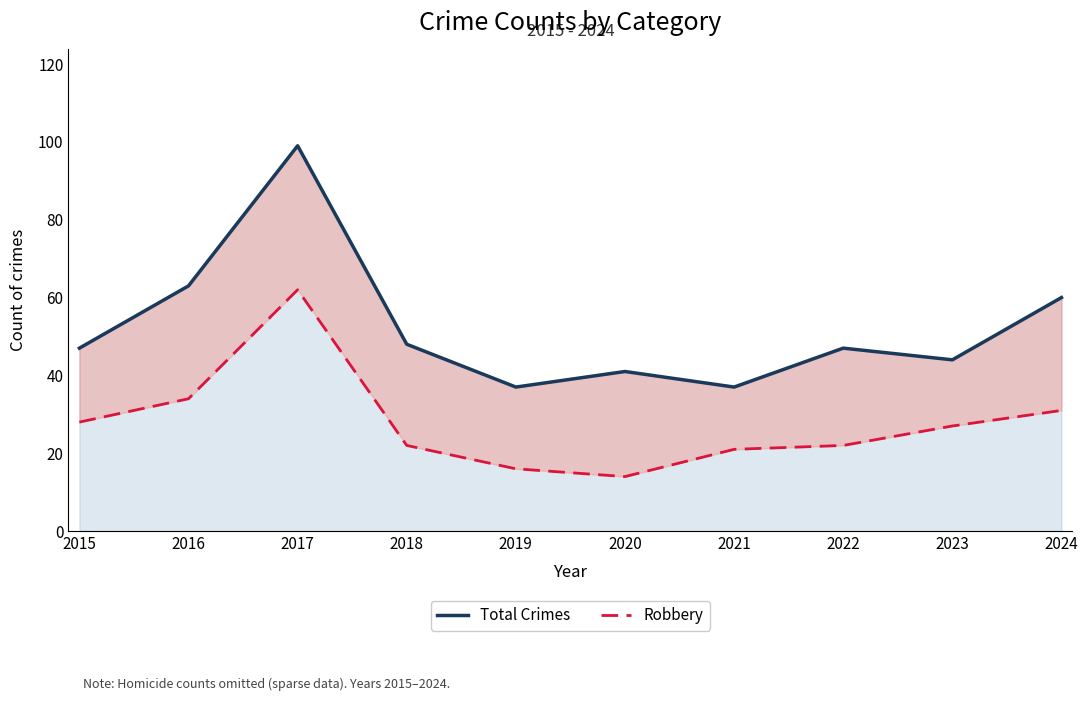

Rank the series by their average value, from highest to lowest.

Total Crimes, Robbery